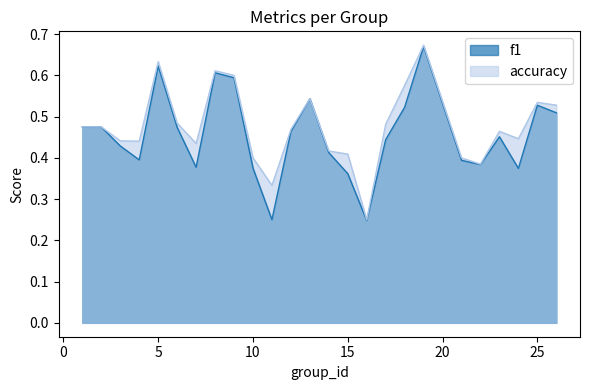

The value of f1 at 5 is 0.8. True or false?

False